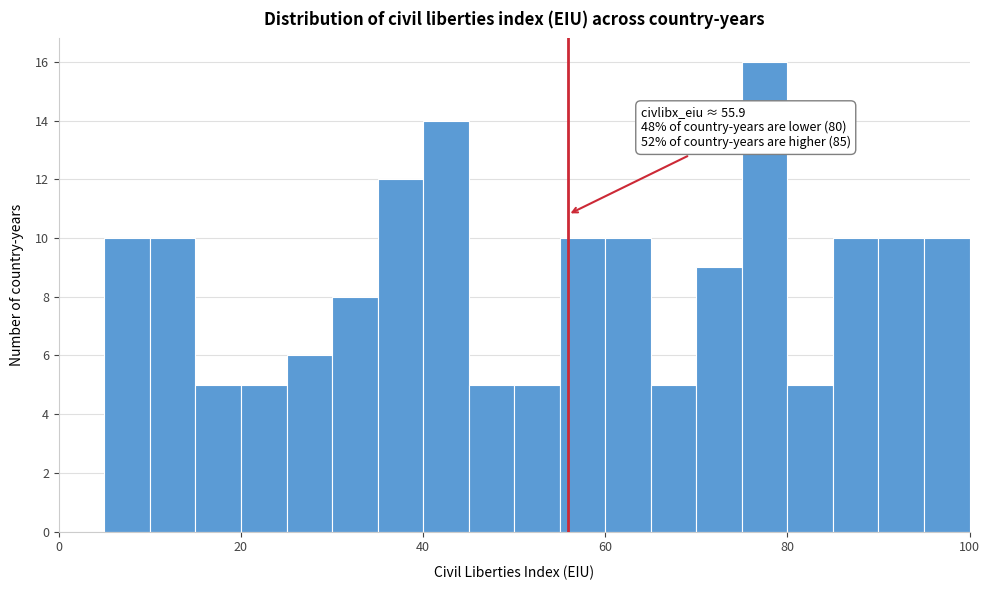

Around what value on the x-axis is the tallest bar? Give the approximate position of its centre, as read against the axis.

78